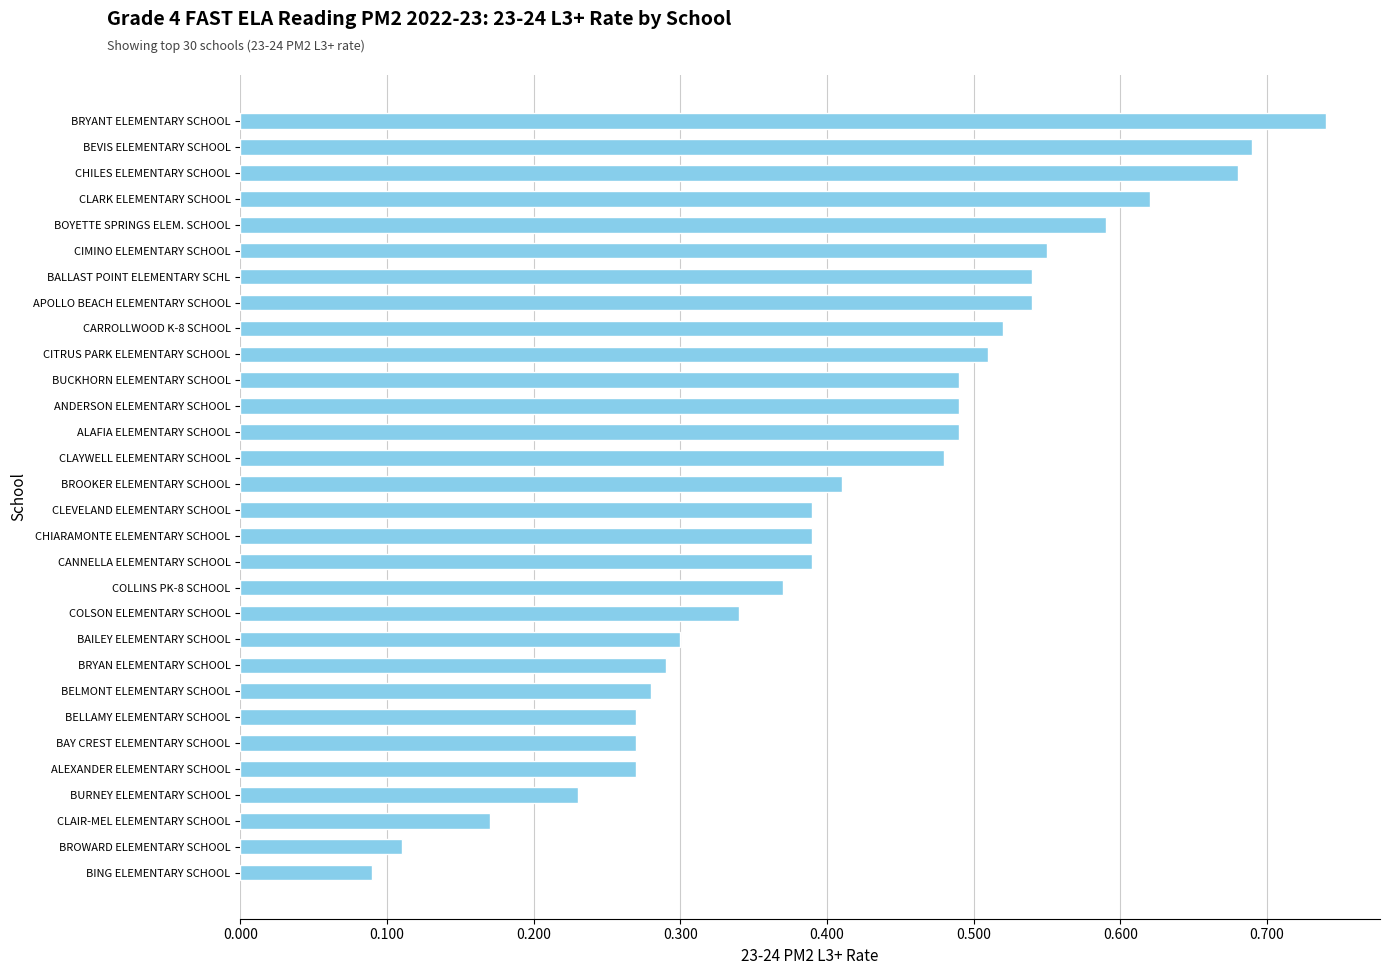

What is the change in value from BAY CREST ELEMENTARY SCHOOL to CLAYWELL ELEMENTARY SCHOOL?

+0.2